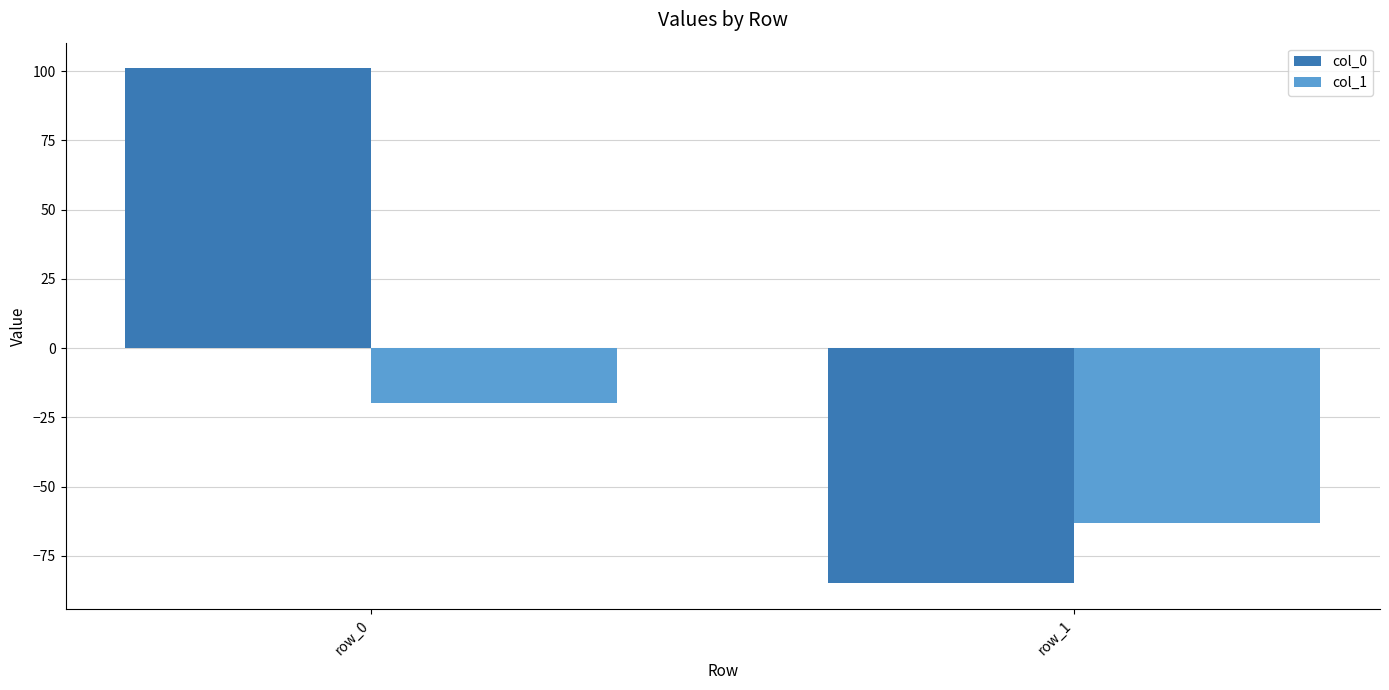

The col_0 series shows 101 at row_0. True or false?

True